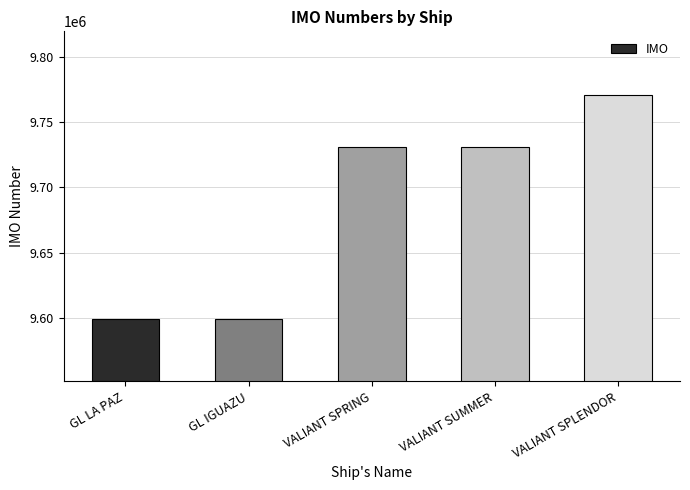

What is the change in value from VALIANT SUMMER to VALIANT SPLENDOR?

+39800